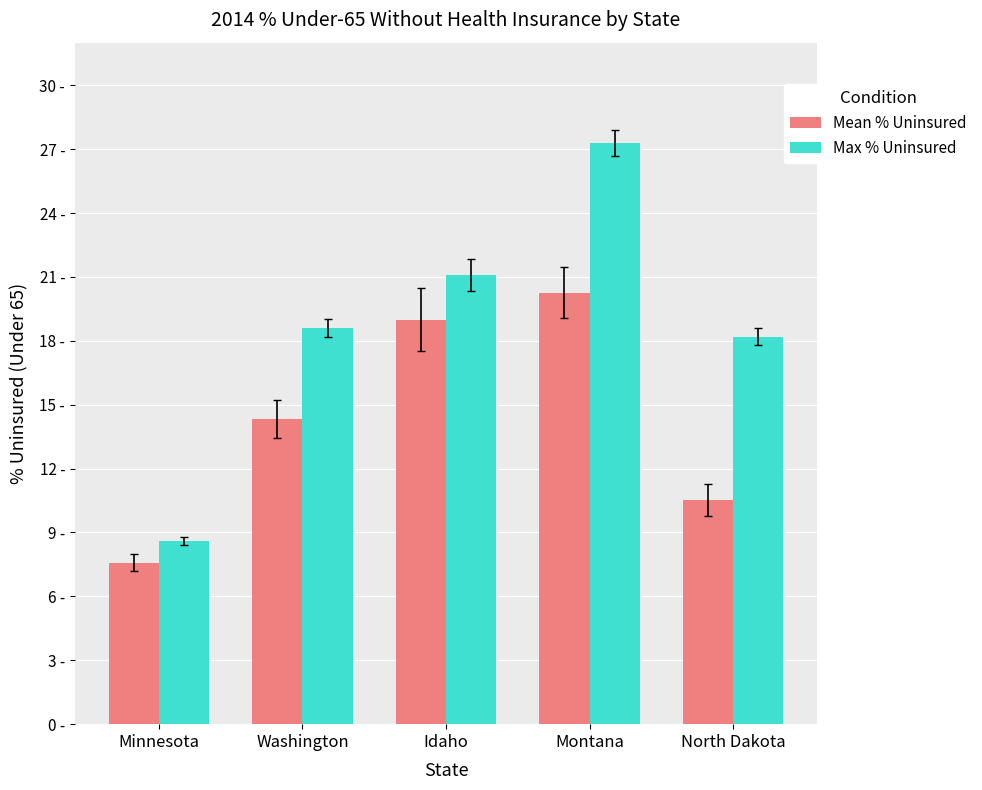

Between Washington and Minnesota, which is larger?

Washington